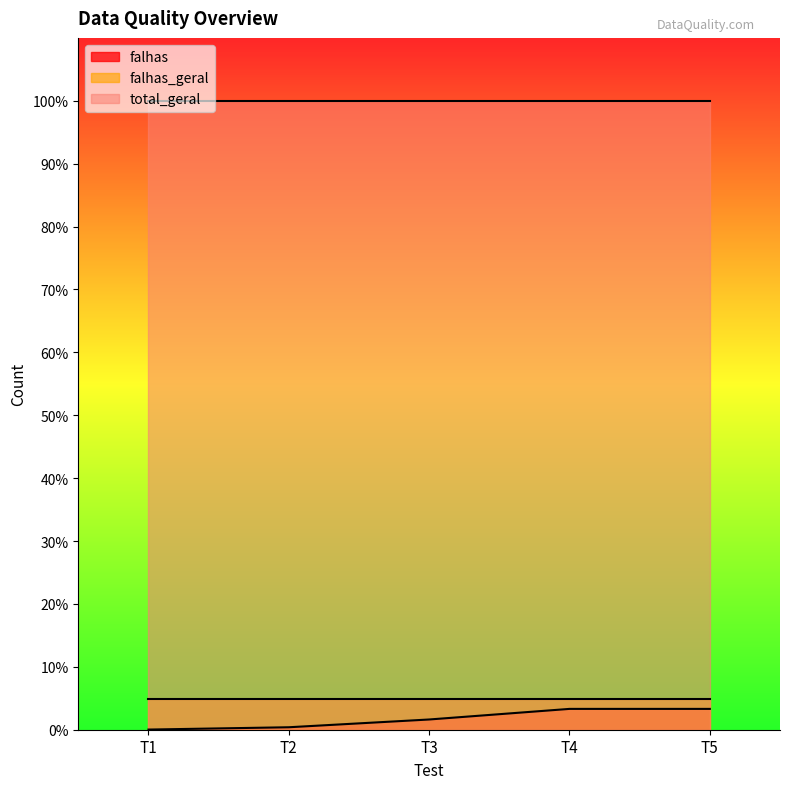

True or false: total_geral and falhas_geral intersect in this chart.

False